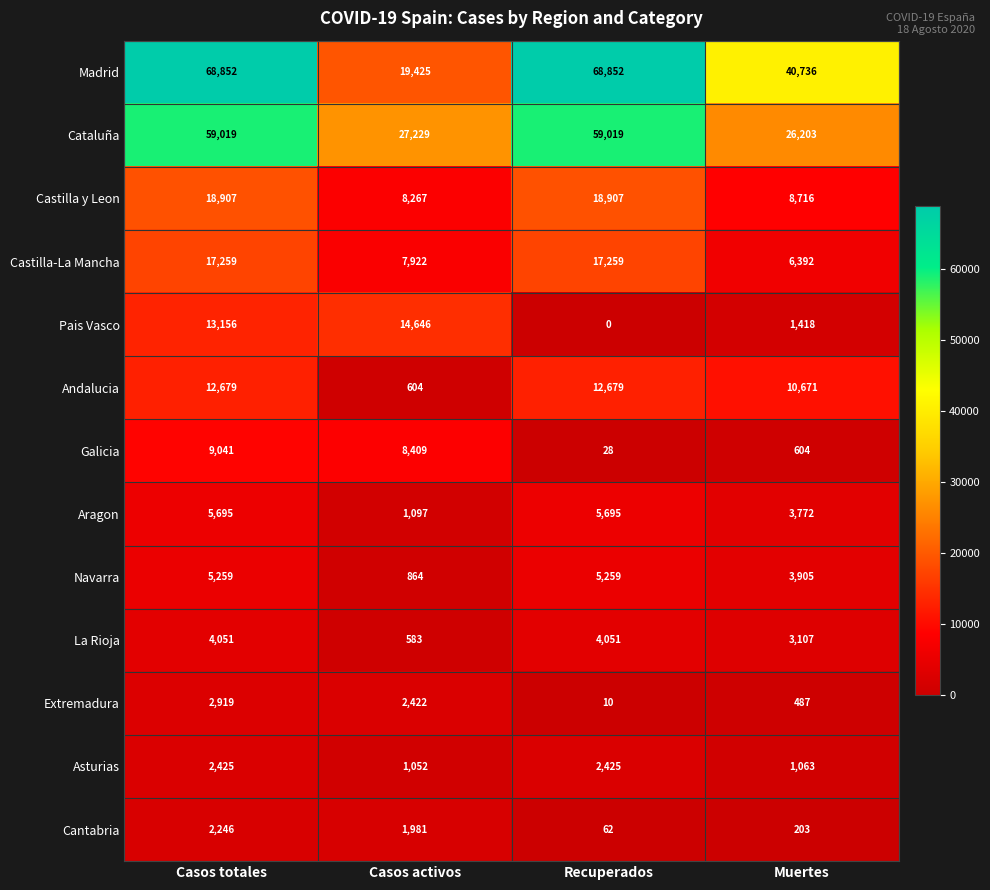

How many Andalucia values are between 10671 and 12679?

3